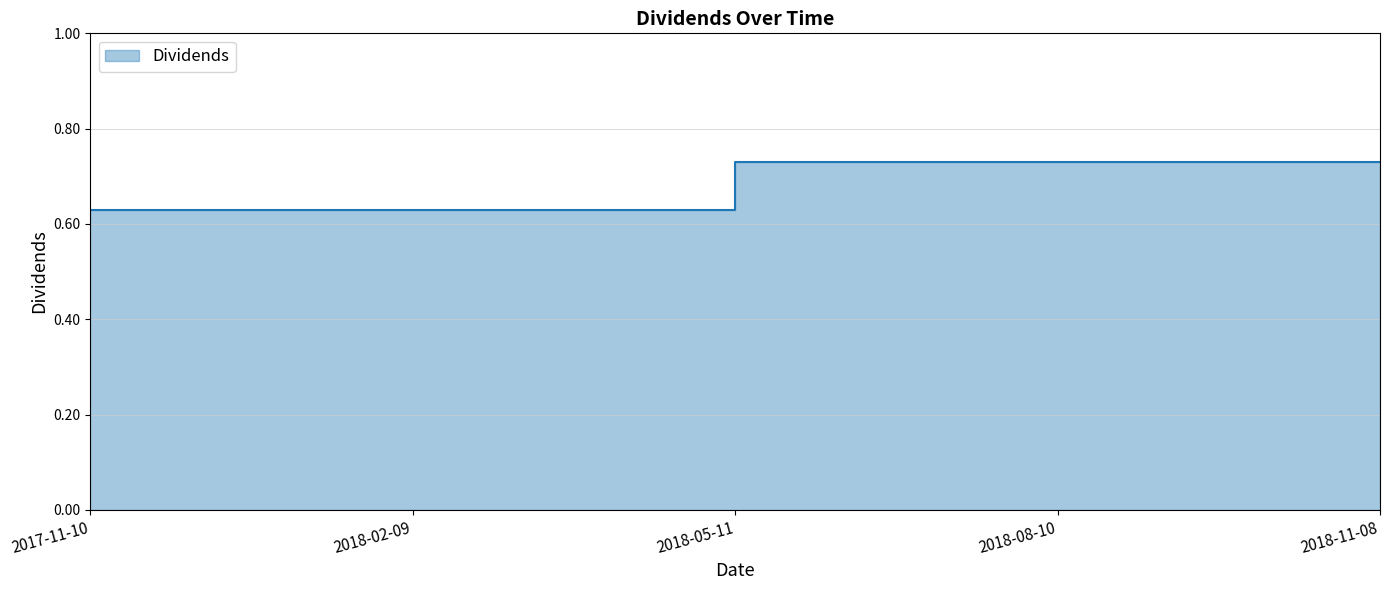

True or false: there are more than 1 points higher than both neighbors.

False